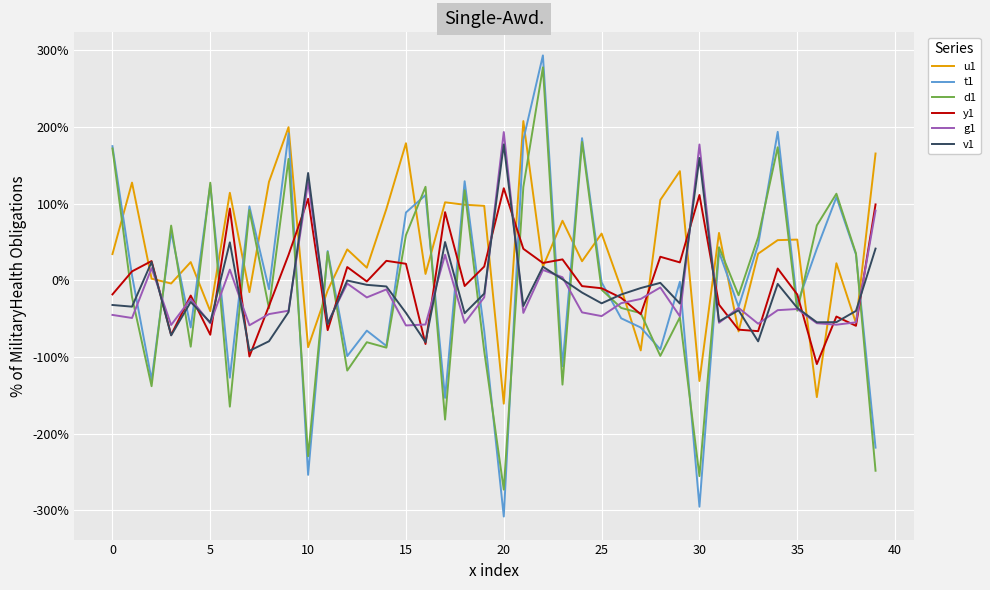

What is the sum of all v1 values?

-5.4